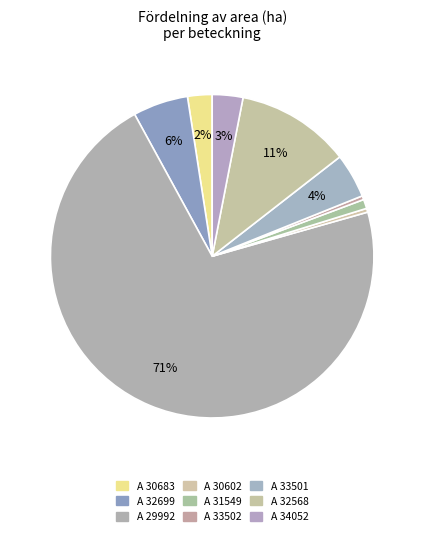

Count the number of slices in the pie.

9